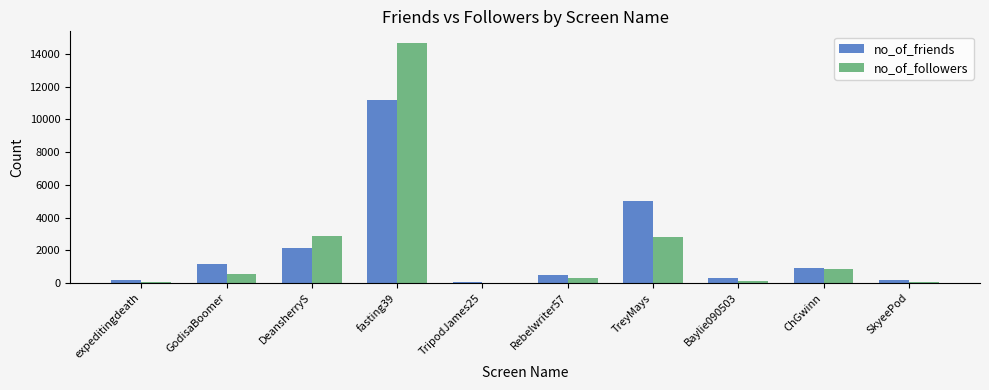

What is the spread (max minus min) of values at expeditingdeath?

112